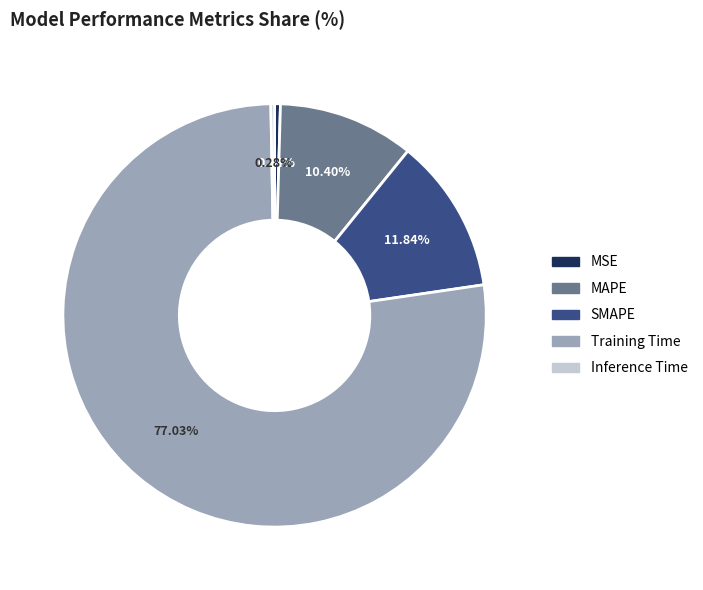

What is the largest slice in the pie chart?

Training Time